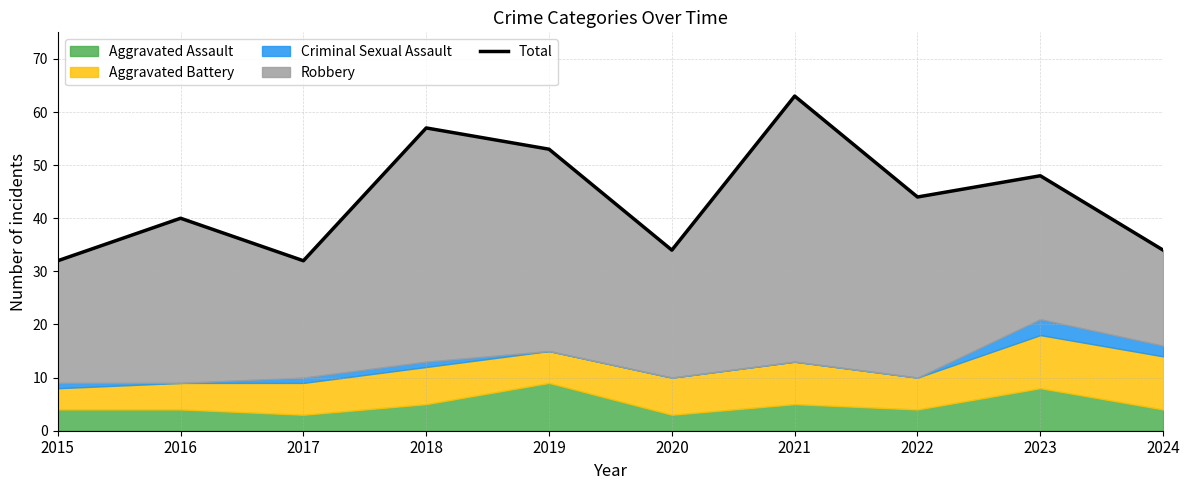

What is the change in value from 2022 to 2023?

+4